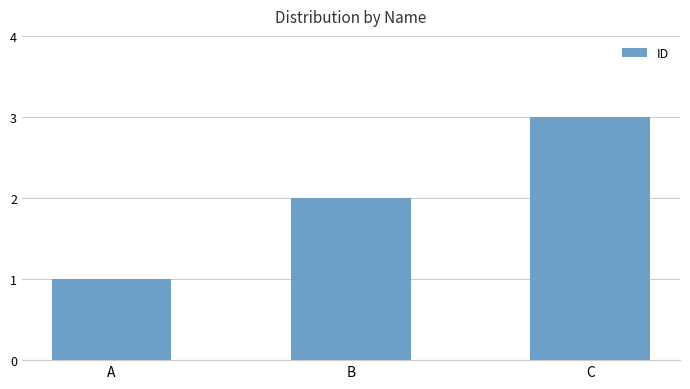

The value at C is 1. True or false?

False